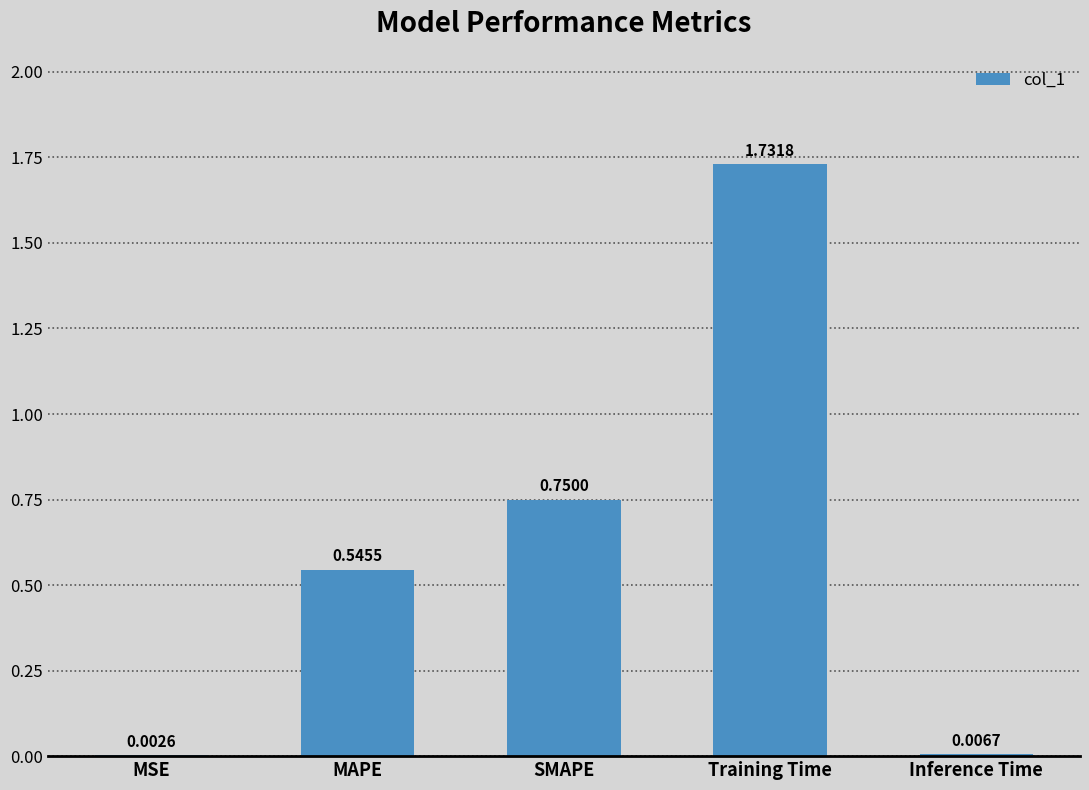

What is the sum of all values?

3.0